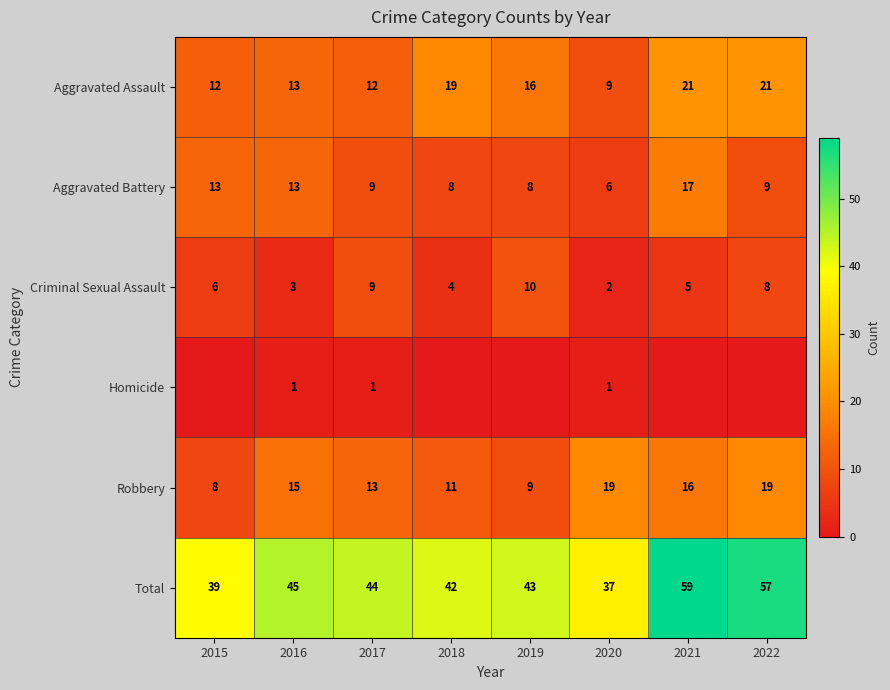

What is the difference between the maximum and minimum values in the Robbery series?

11